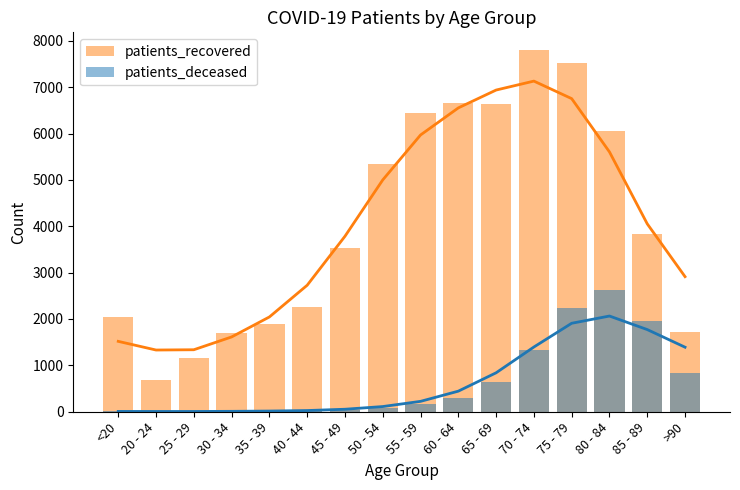

What is the difference between the maximum and minimum values in the patients_recovered series?

7107